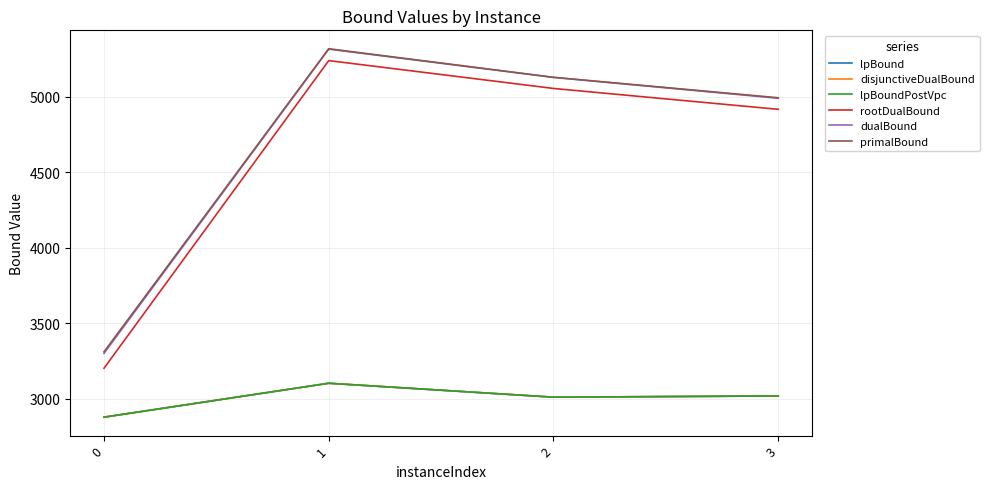

Is this an area chart (filled region under the line)?

No